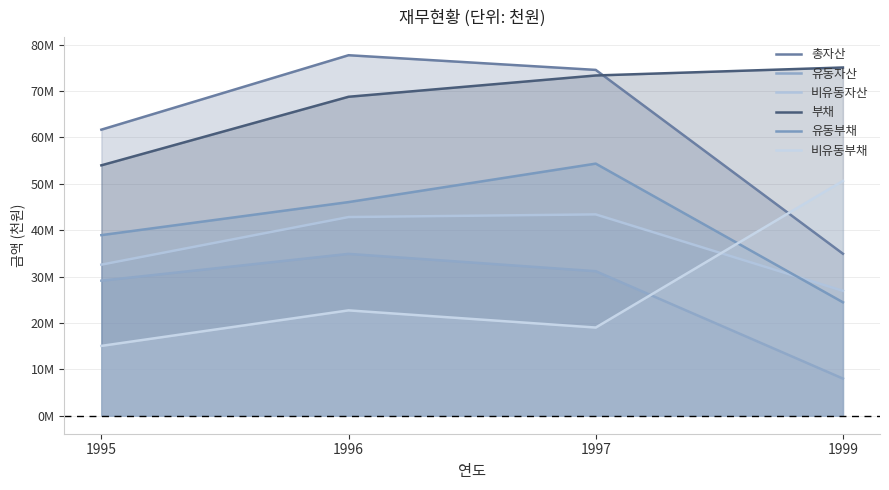

Where is the first local maximum for 유동부채?

1997